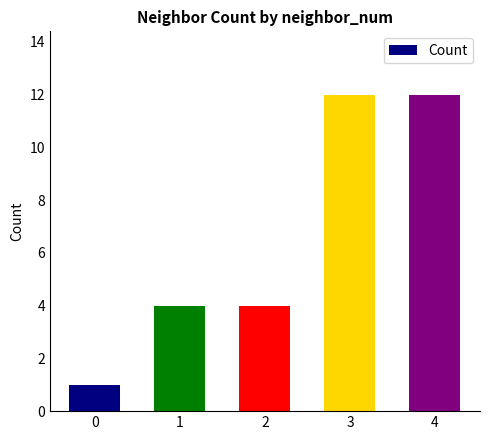

What is the value of the 1st bar from the left?

1